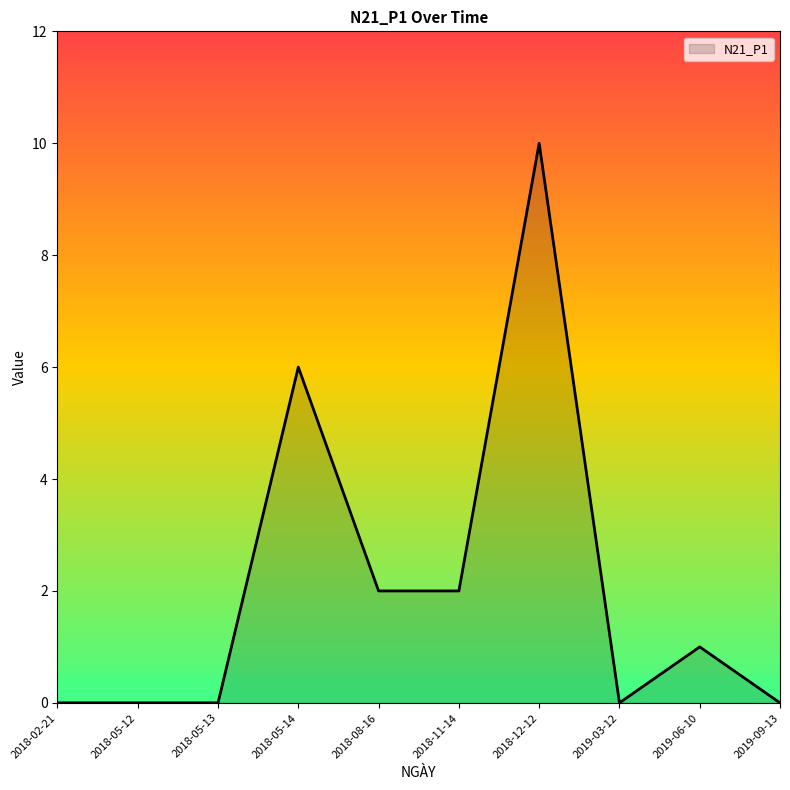

Which label corresponds to the largest value in the chart?

2018-12-12